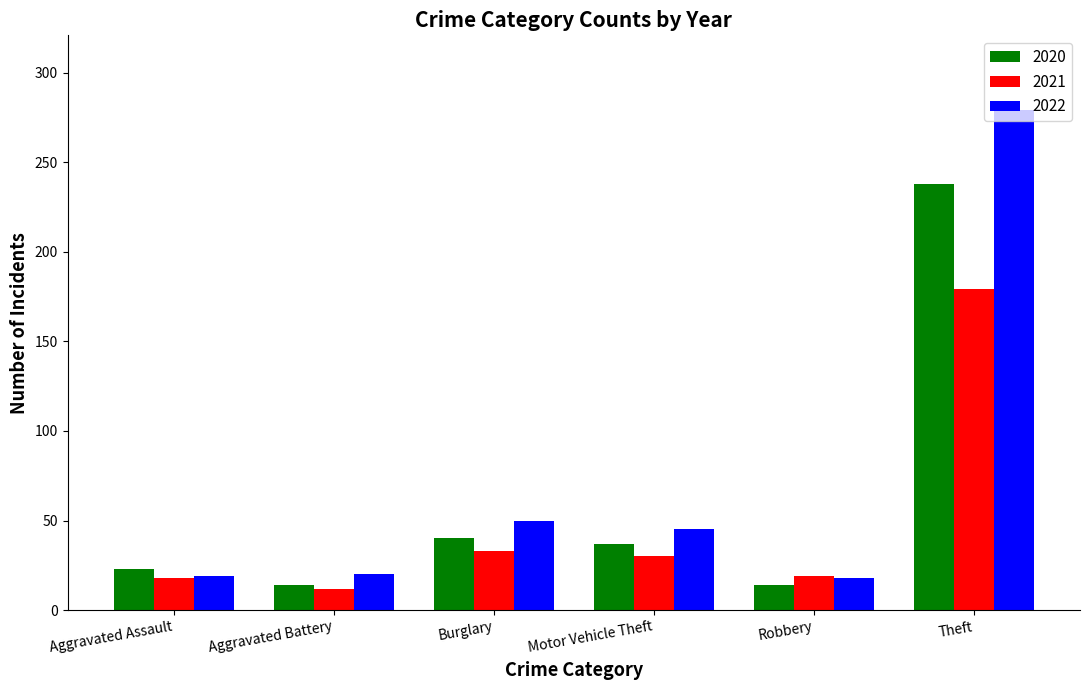

List the series in order of their peak value, highest first.

2022, 2020, 2021